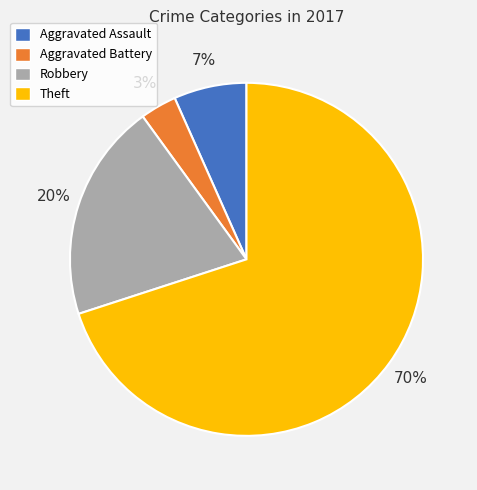

Is it true that Aggravated Assault is 12% of the pie?

False